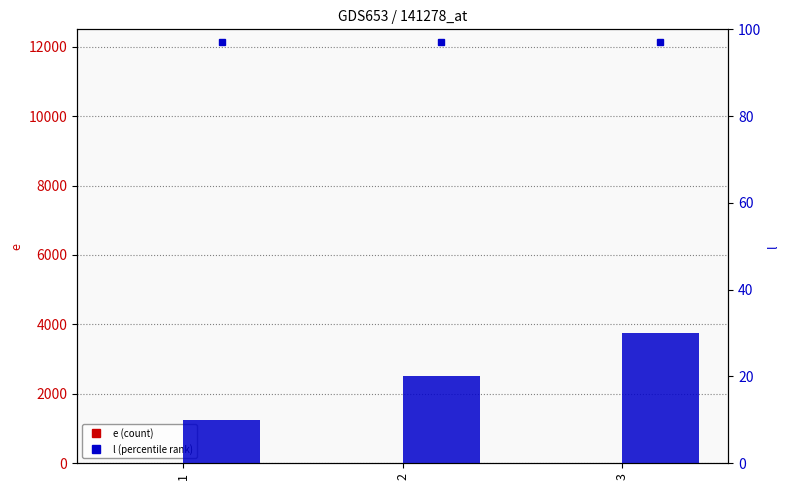

How many e (count) values are between 0 and 20?

3